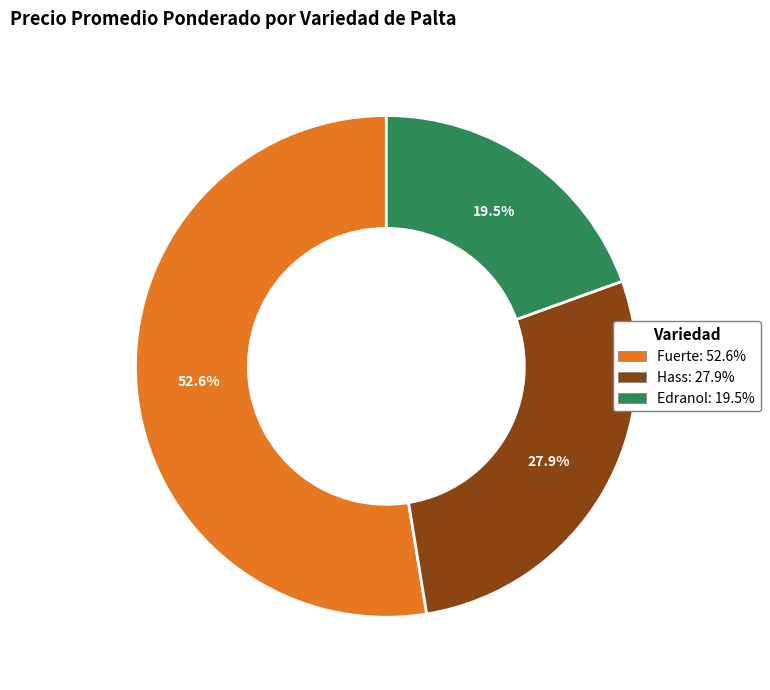

Does any single category account for the majority?

Yes